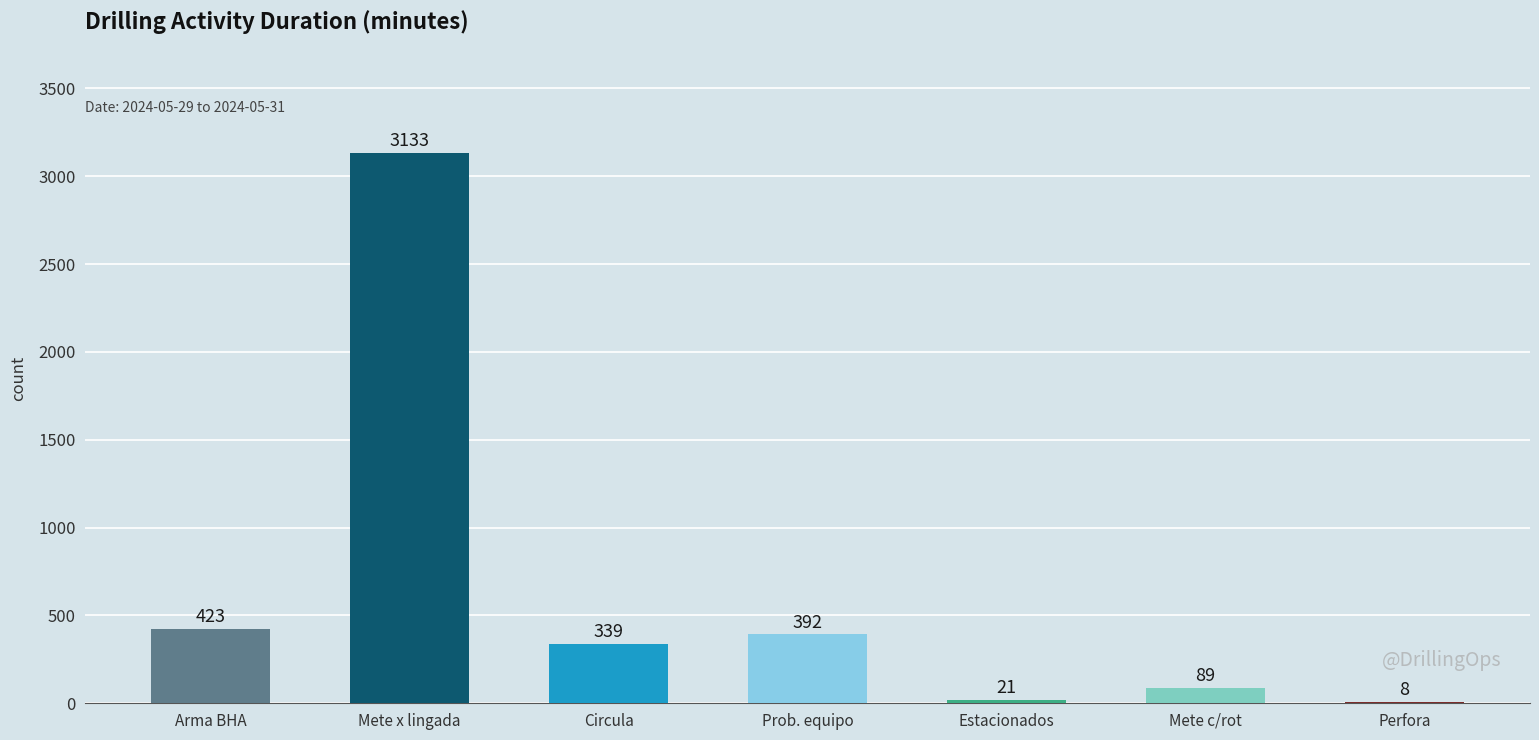

How many distinct data groups are displayed?

1